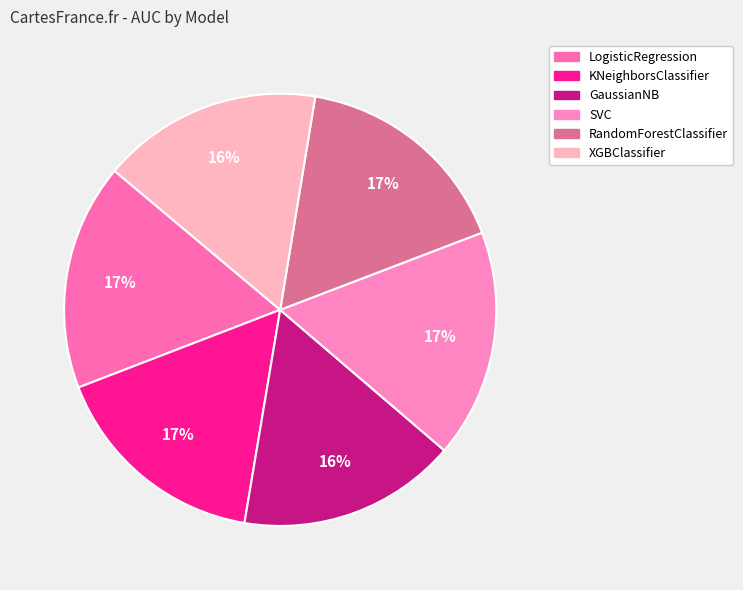

How many segments does this pie chart have?

6